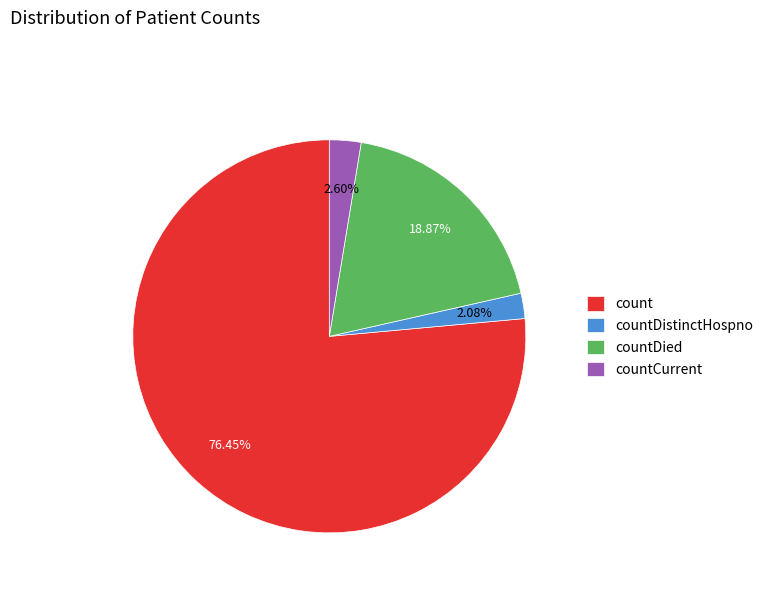

Which has a higher value, countDied or countDistinctHospno?

countDied